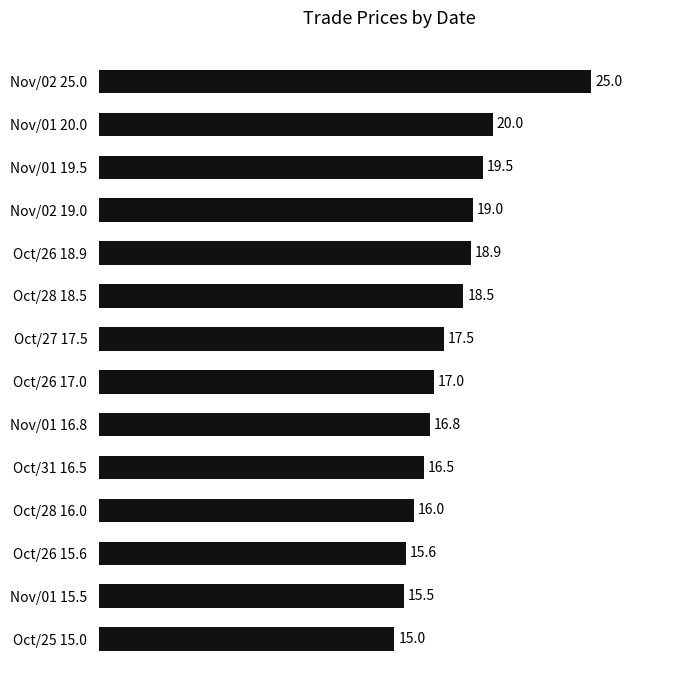

The value at Oct/26 18.9 is 5.9. True or false?

False